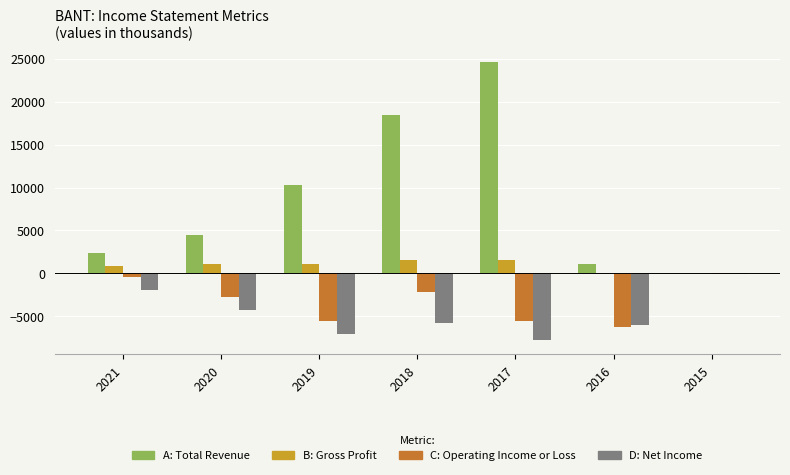

Reading left to right, extract all data points from this chart.

Total Revenue: 2021=2400	2020=4500	2019=10300	2018=18400	2017=24600	2016=1100	2015=0
Gross Profit: 2021=900	2020=1100	2019=1100	2018=1600	2017=1600	2016=0	2015=0
Operating Income or Loss: 2021=-400	2020=-2700	2019=-5600	2018=-2200	2017=-5600	2016=-6300	2015=-100
Net Income: 2021=-1900	2020=-4300	2019=-7100	2018=-5800	2017=-7800	2016=-6000	2015=-100